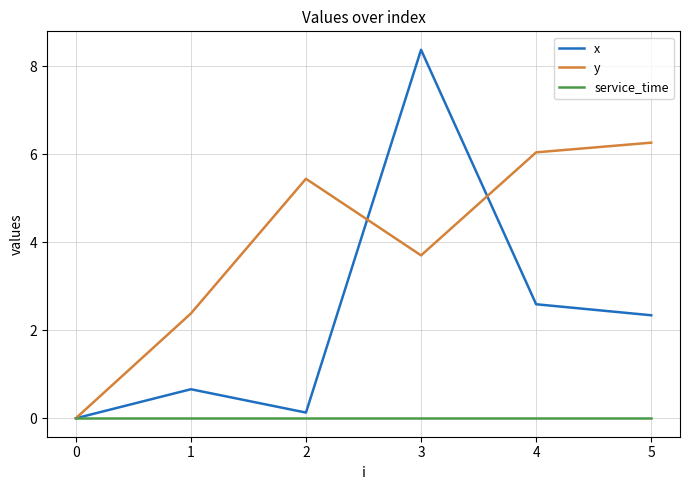

What is the sum of all y values?

23.8